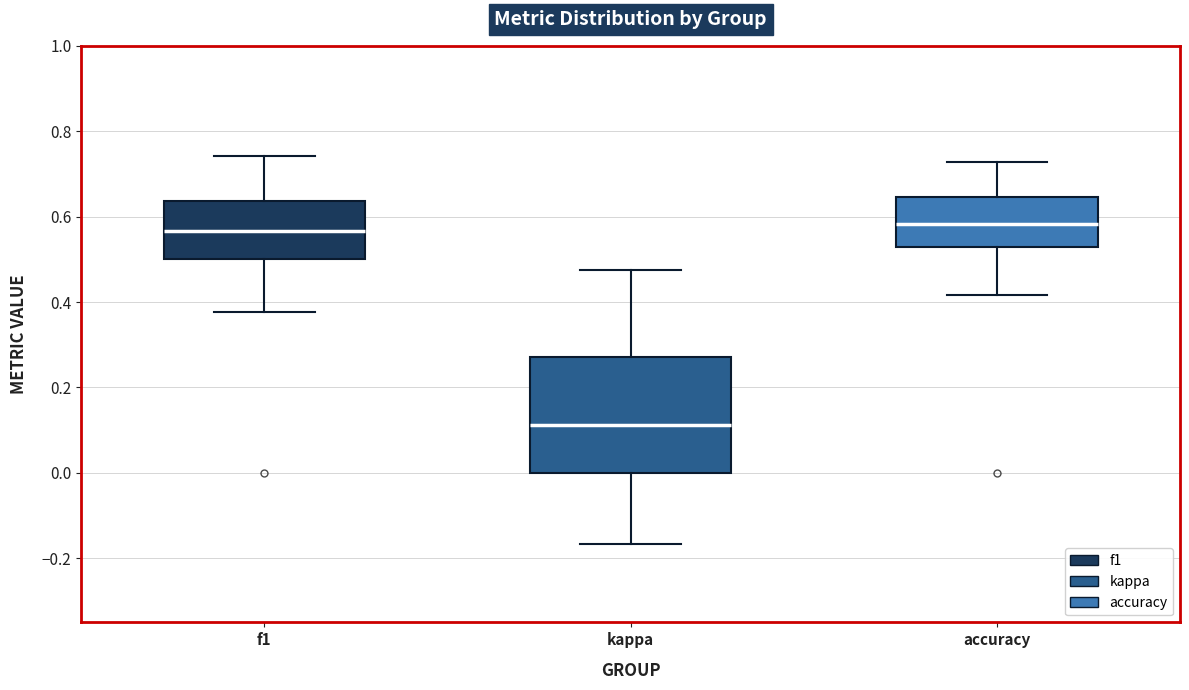

Reading left to right, transcribe this box plot: for each box, give where its median line is, the range the box spans, and where its two whiskers end, as read against the y-axis. The values are not printed on the chart, so give them approximately, as read against the axis.

f1: median 0.56, box 0.50 to 0.64, whiskers 0.38 to 0.74
kappa: median 0.12, box 0.00 to 0.28, whiskers -0.16 to 0.48
accuracy: median 0.58, box 0.52 to 0.64, whiskers 0.42 to 0.72